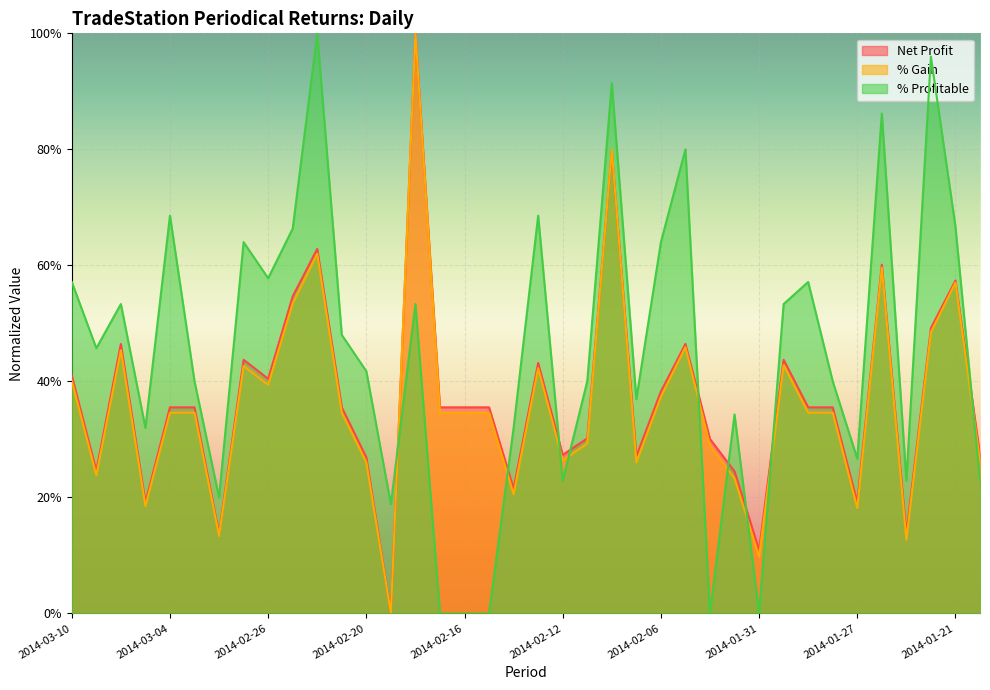

At which category does % Gain reach its first local peak?

2014-03-06